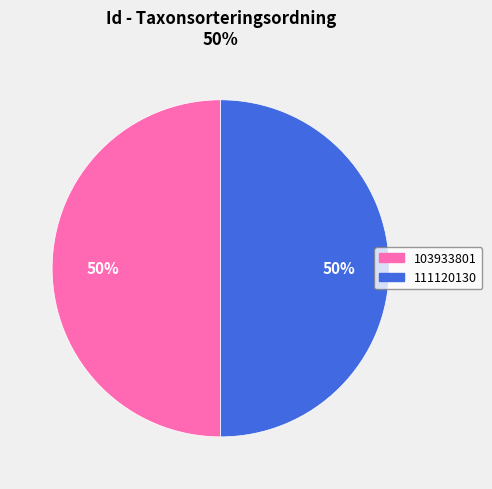

To the nearest percent, what is the average slice percentage?

50%